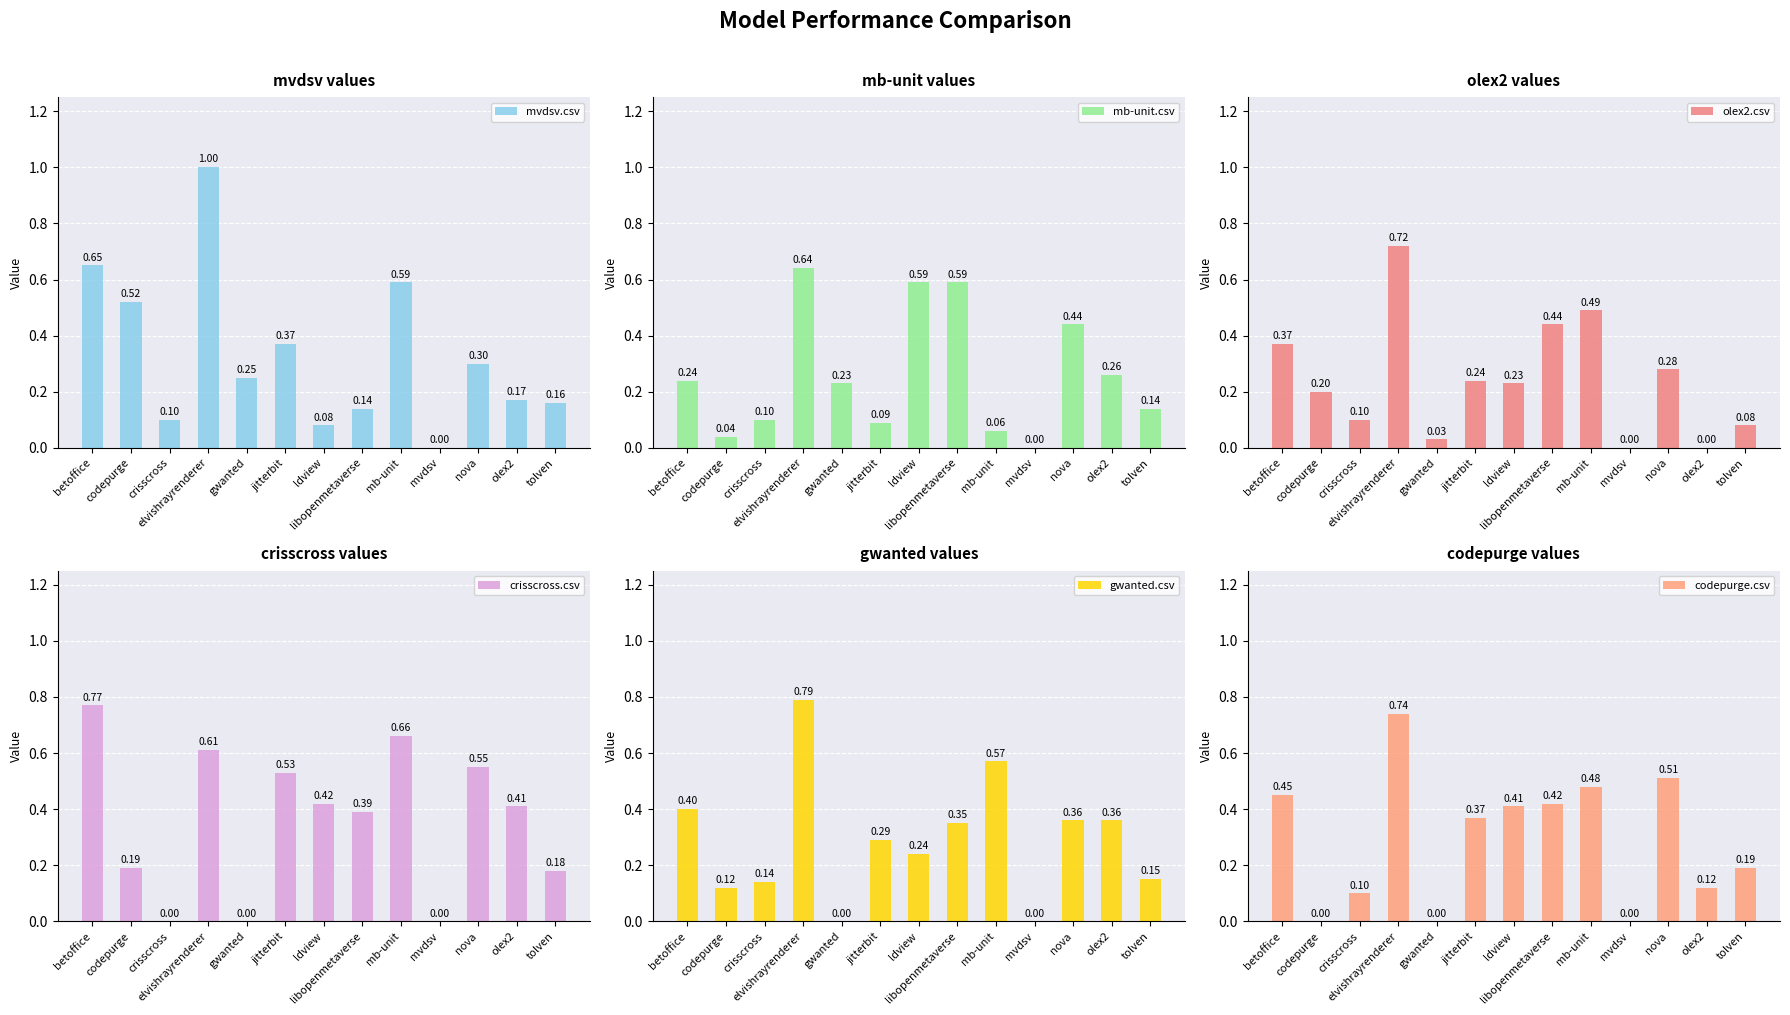

Are the bars grouped side by side (vs. stacked)?

Yes